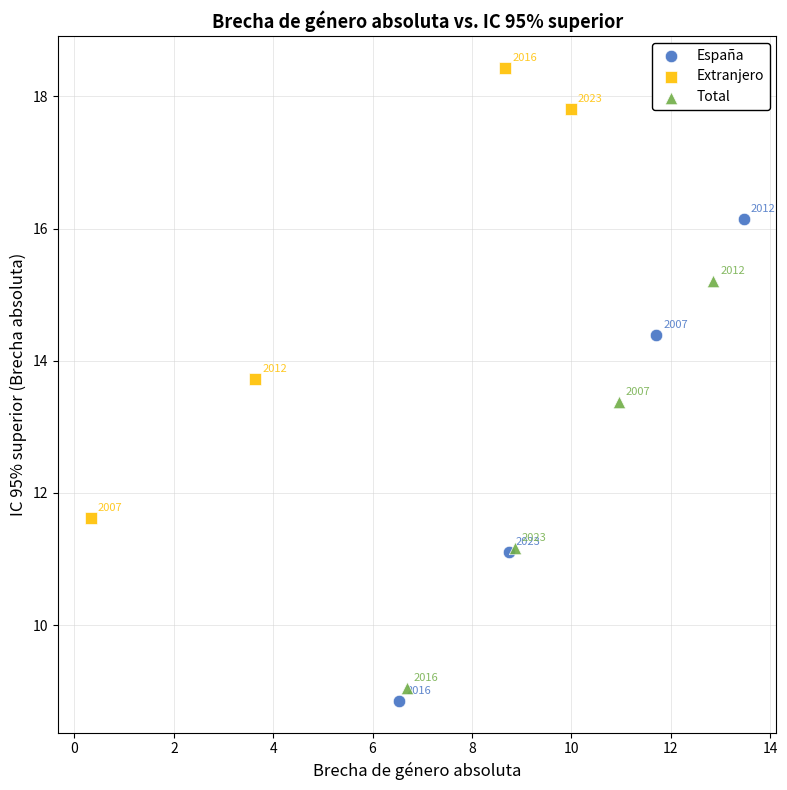

Which series reaches the minimum Y coordinate?

España